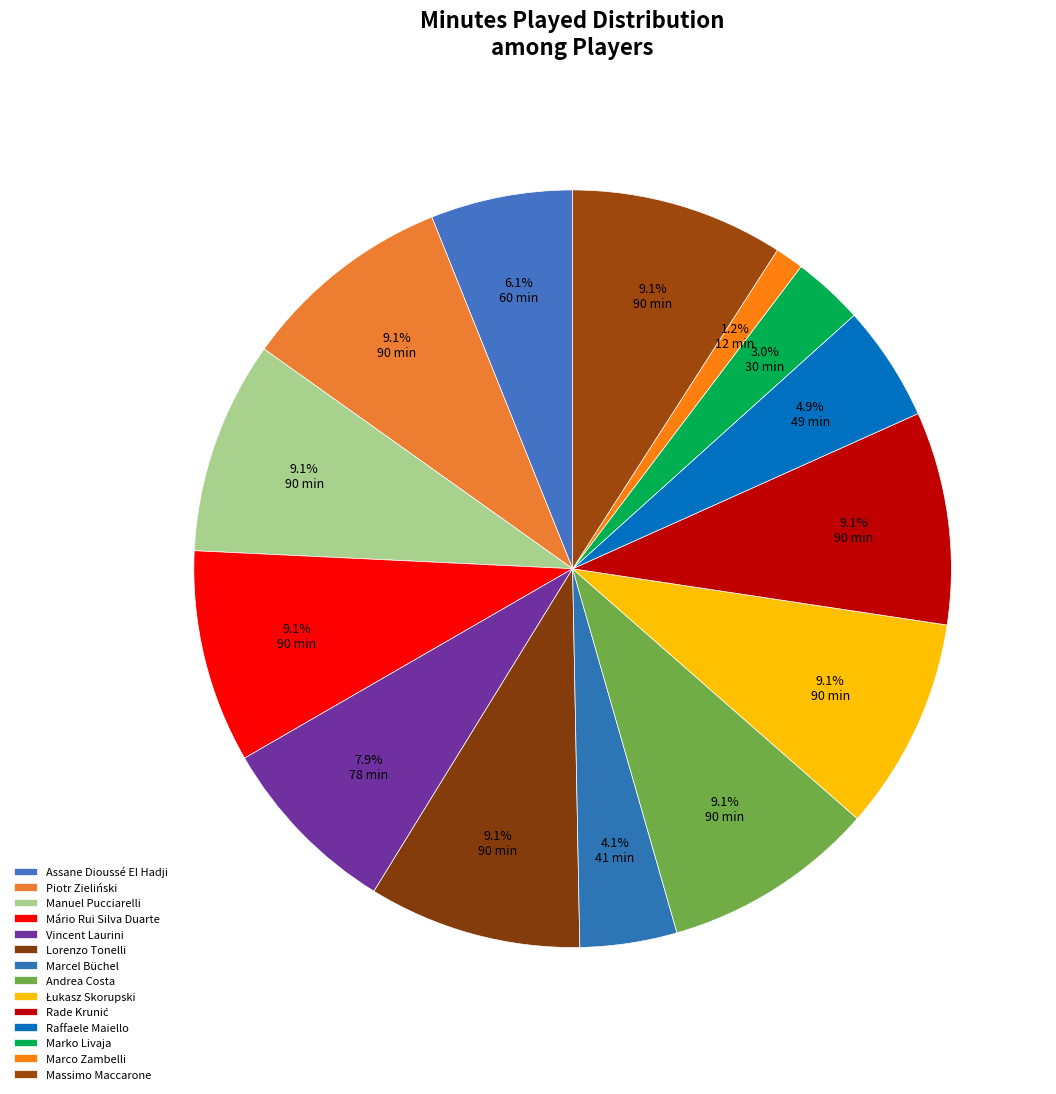

Count the number of slices in the pie.

14